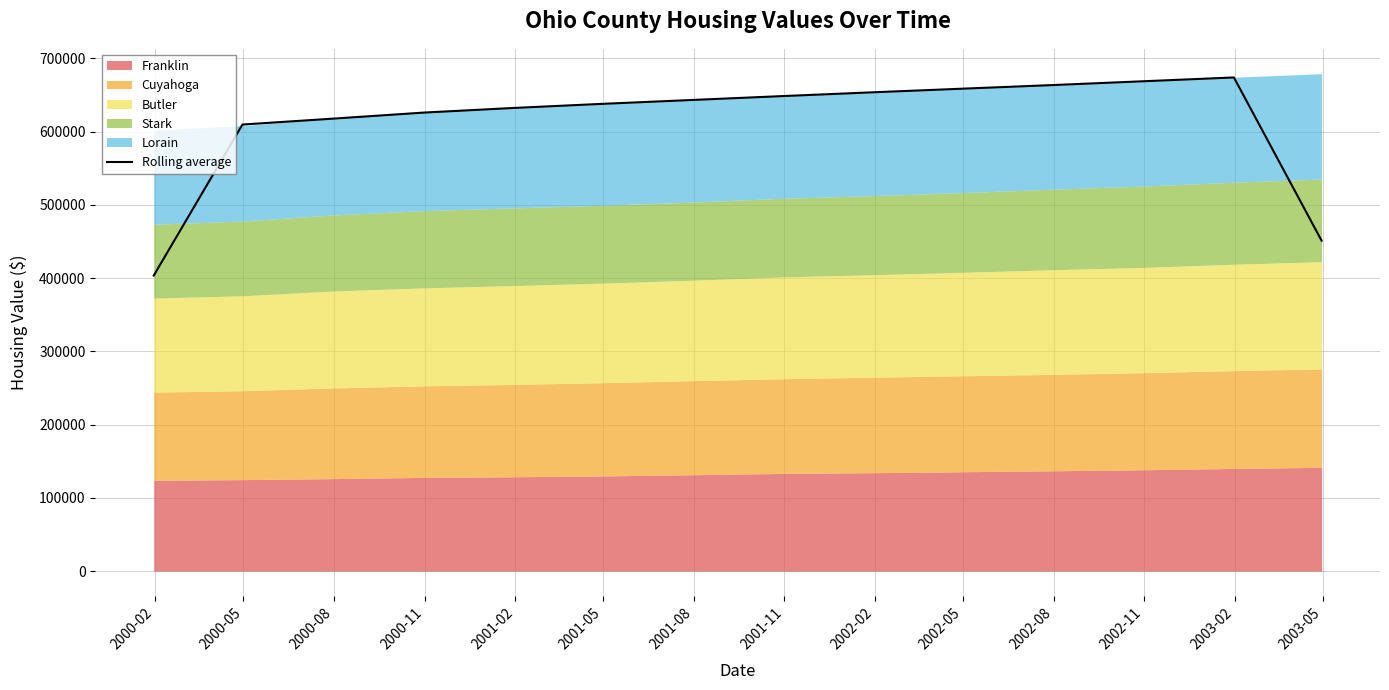

What is the sum of the values at 2003-05 and 2002-05?

1109943.0